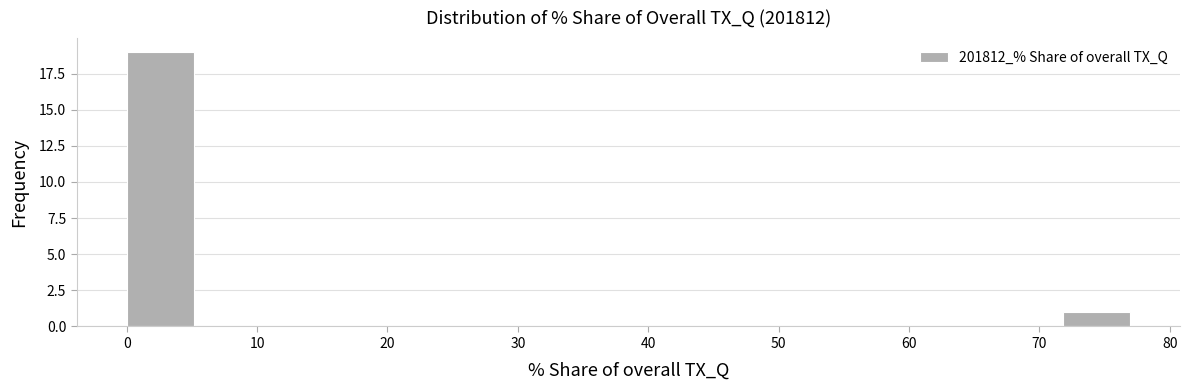

How tall is the bar that spans 0 to 5 on the x-axis? Neither the bar edges nor the heights are printed on the chart, so give them approximately, as read against the axes.

19